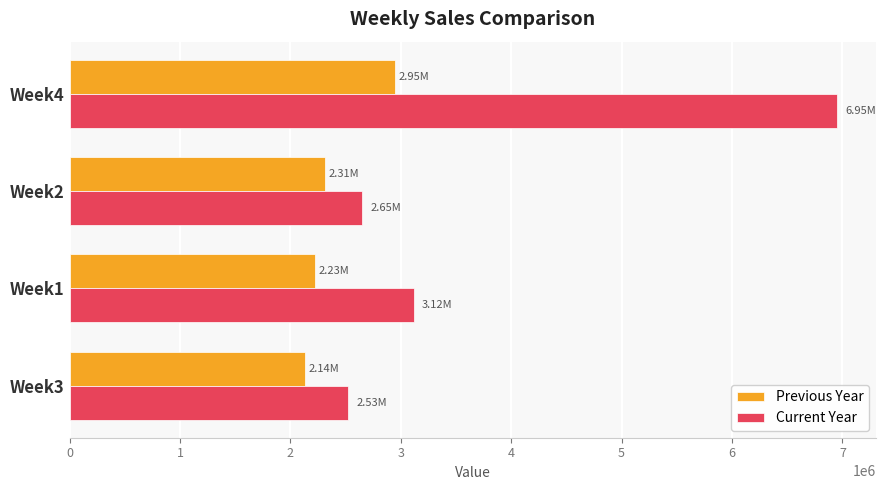

What is the sum of all Current Year values?

15253364.7